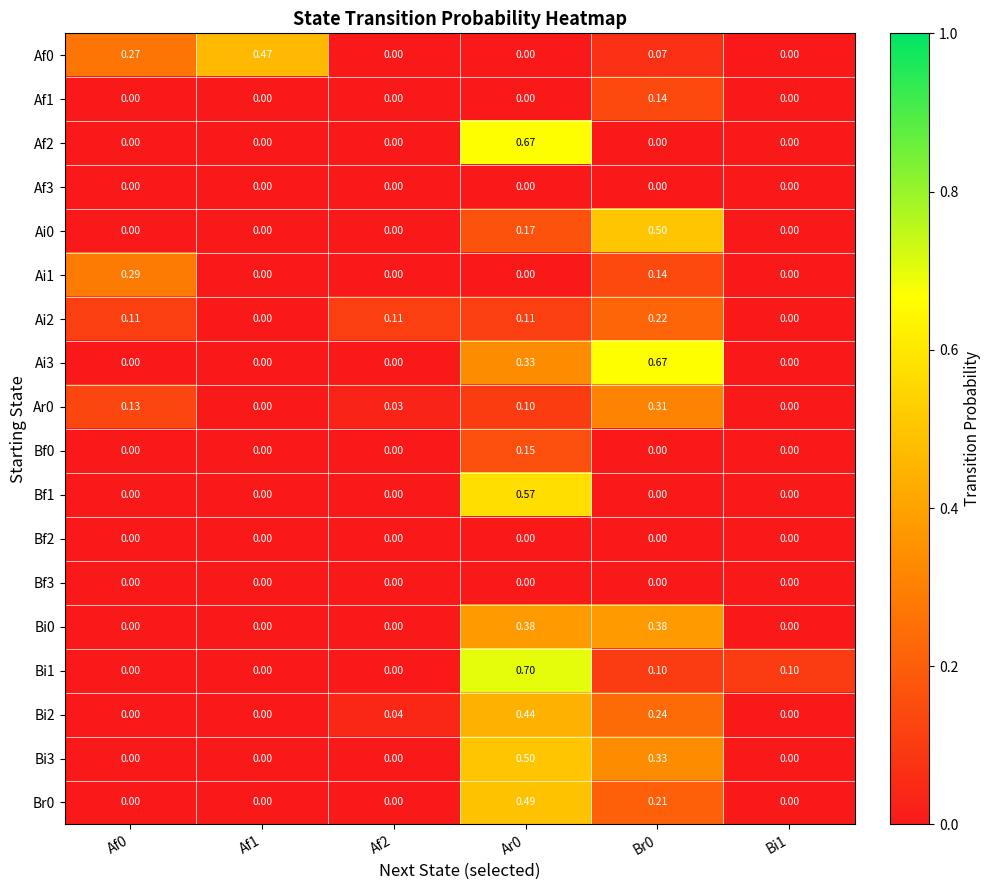

Is the value of Bi0 at Af1 greater than the value of Bi2 at Ar0?

No